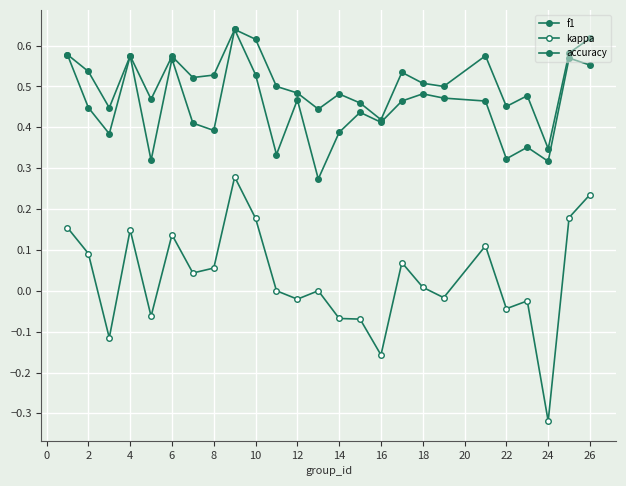

How many lines are shown in the chart?

3